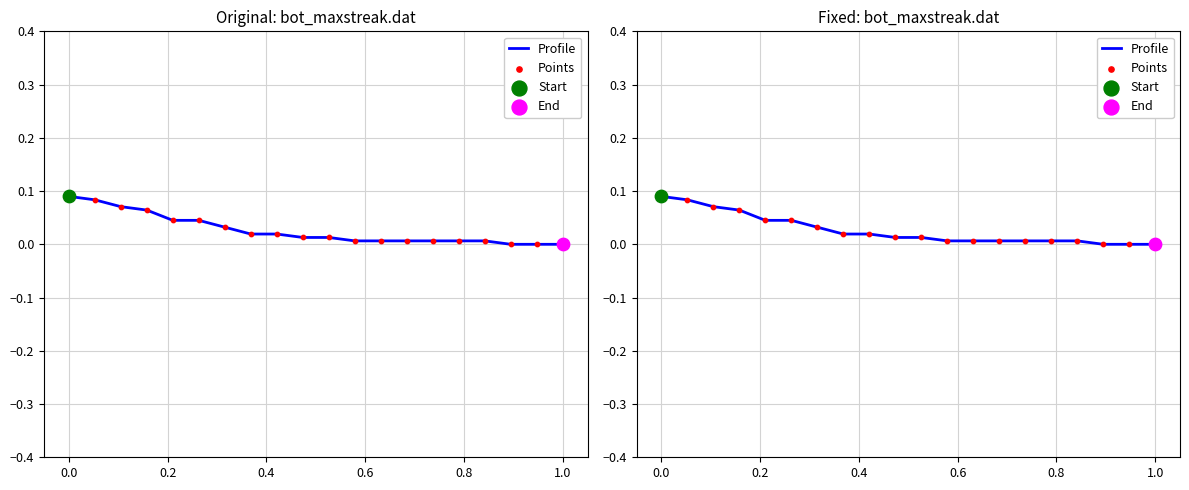

Which series has the widest spread of Y values?

Profile